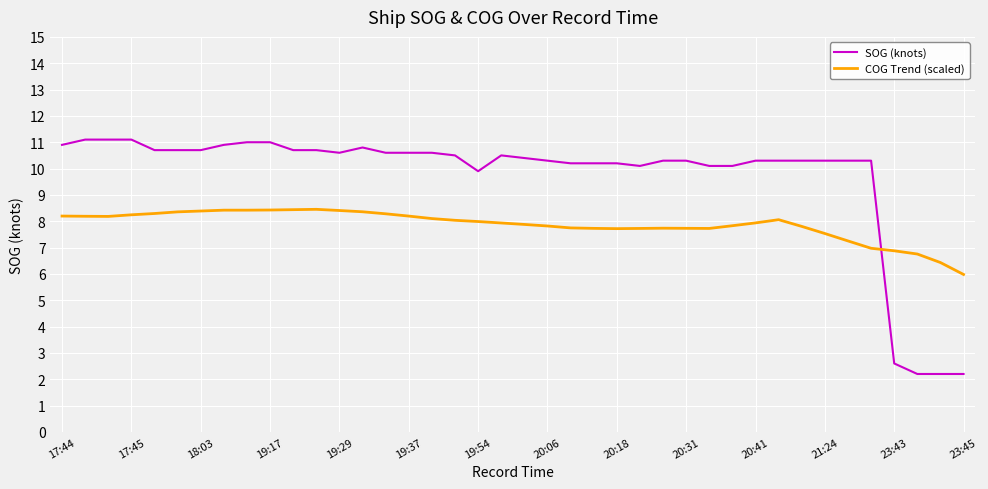

Which series has the widest spread of values?

SOG (knots)